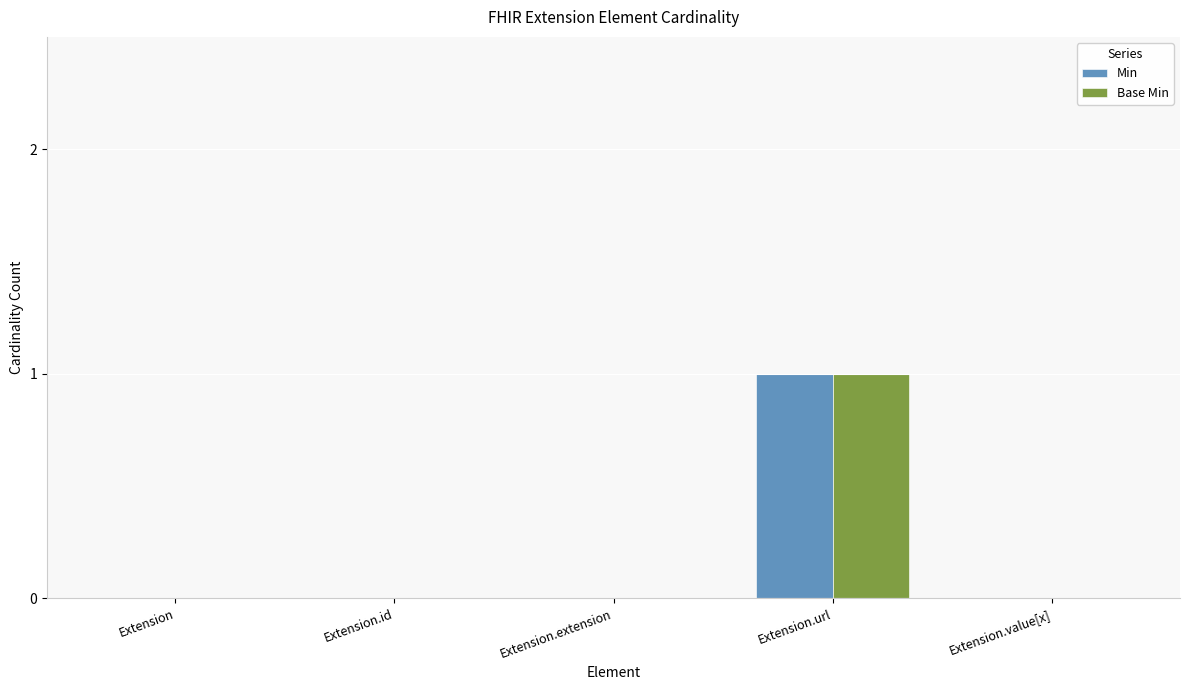

Which category has the highest value across all series?

Extension.url